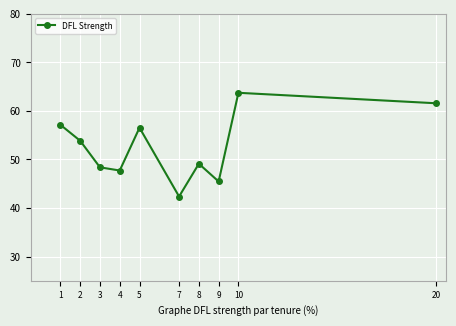

How many points are higher than both their immediate neighbors (excluding endpoints)?

3